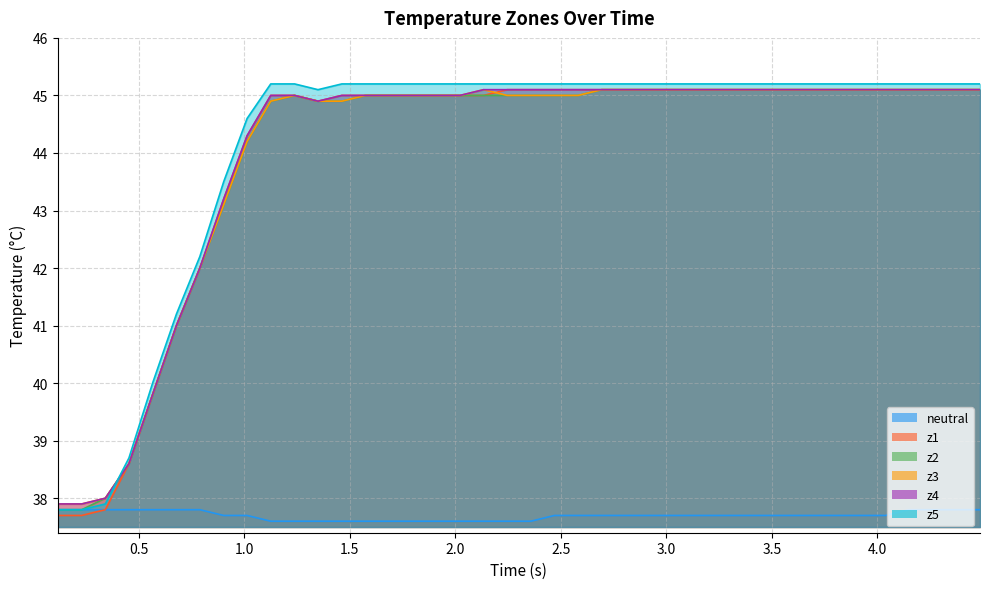

Which series has the widest spread of values?

z5